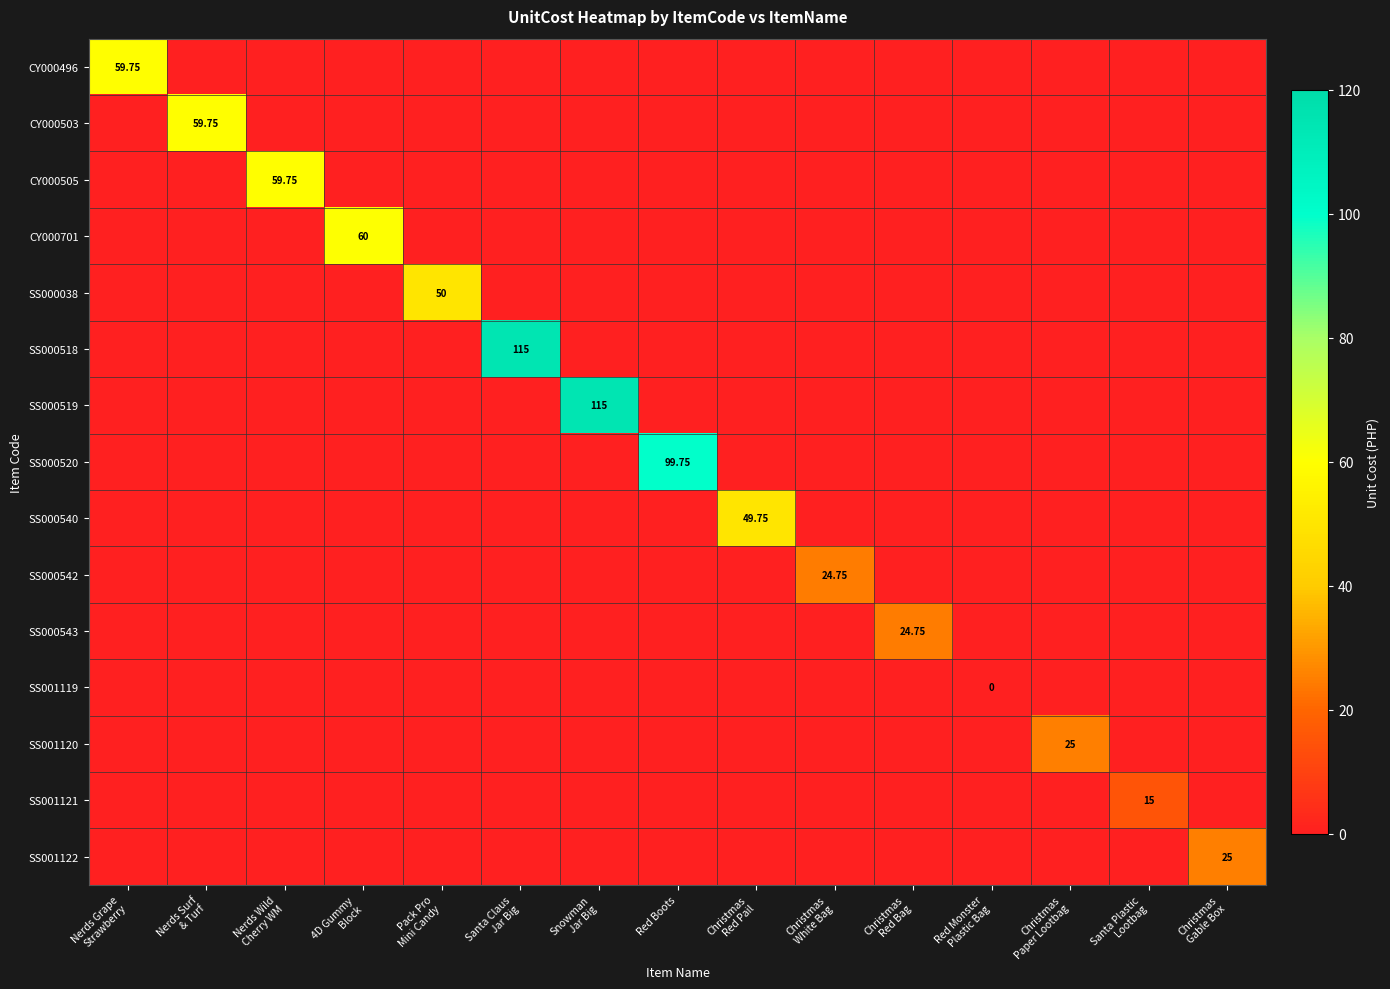

Rank the series by their maximum value, from highest to lowest.

SS000518, SS000519, SS000520, CY000701, CY000496, CY000503, CY000505, SS000038, SS000540, SS001120, SS001122, SS000542, SS000543, SS001121, SS001119